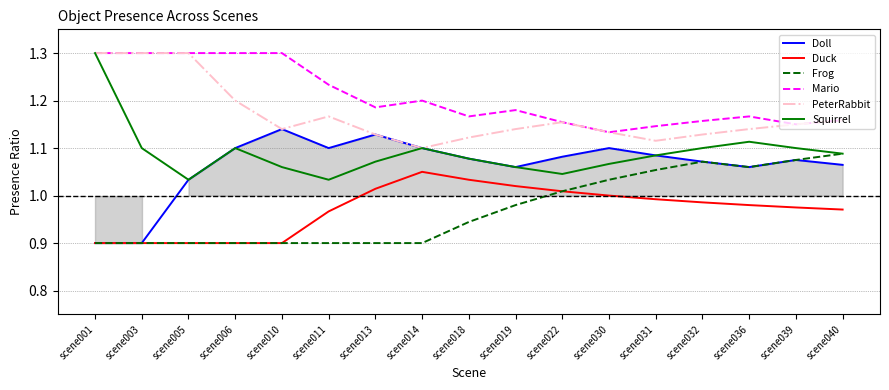

List the series in order of their peak value, highest first.

Mario, PeterRabbit, Squirrel, Doll, Frog, Duck